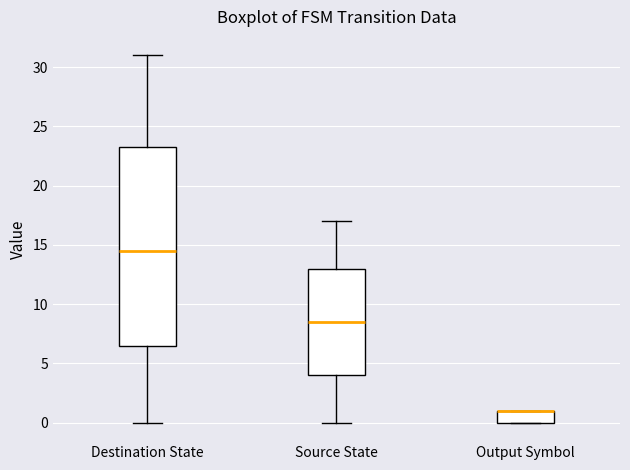

Reading left to right, read every box against the y-axis: the position of its median line, the range the box covers, and the ends of its whiskers. The values are not printed on the chart, so give them approximately, as read against the axis.

Destination State: median 14.5, box 6.5 to 23.5, whiskers 0.0 to 31.0
Source State: median 8.5, box 4.0 to 13.0, whiskers 0.0 to 17.0
Output Symbol: median 1.0 (drawn on the box's upper edge), box 0.0 to 1.0, whiskers 0.0 to 1.0